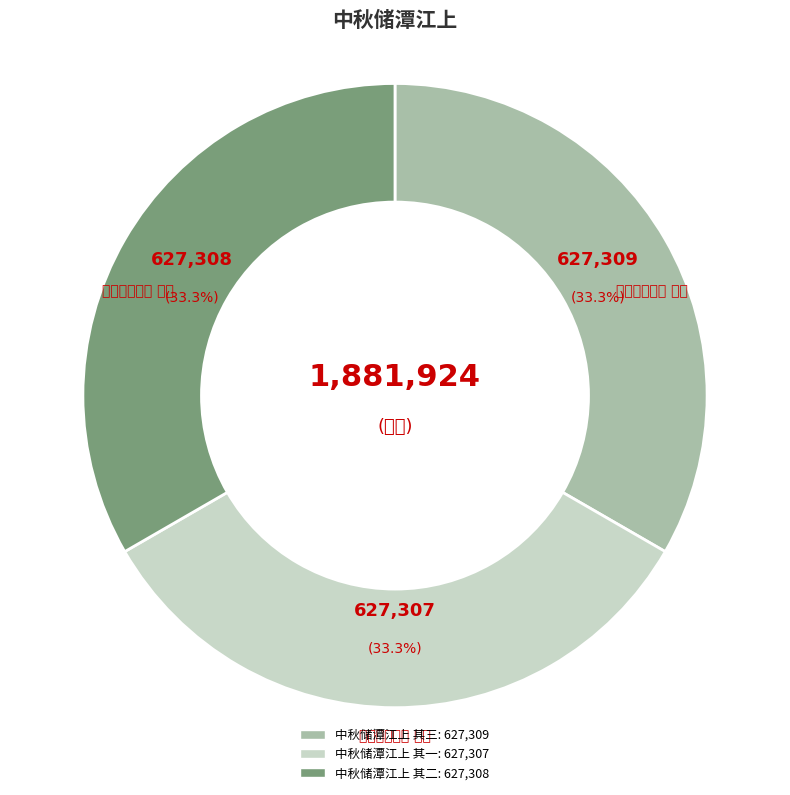

The 中秋储潭江上 其一 slice represents 44% of the pie. True or false?

False